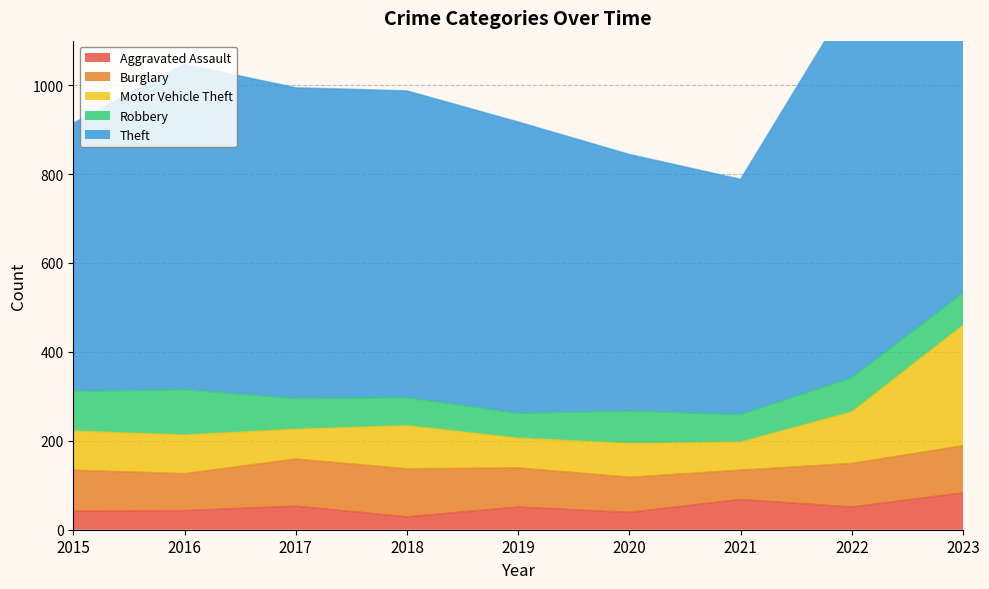

Is the value of Aggravated Assault at 2023 greater than the value of Robbery at 2022?

Yes